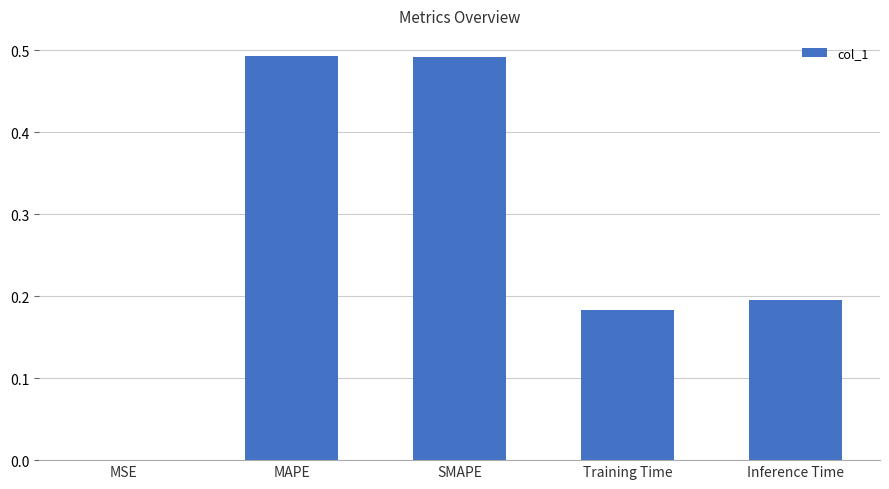

What is the sum of all values?

1.4